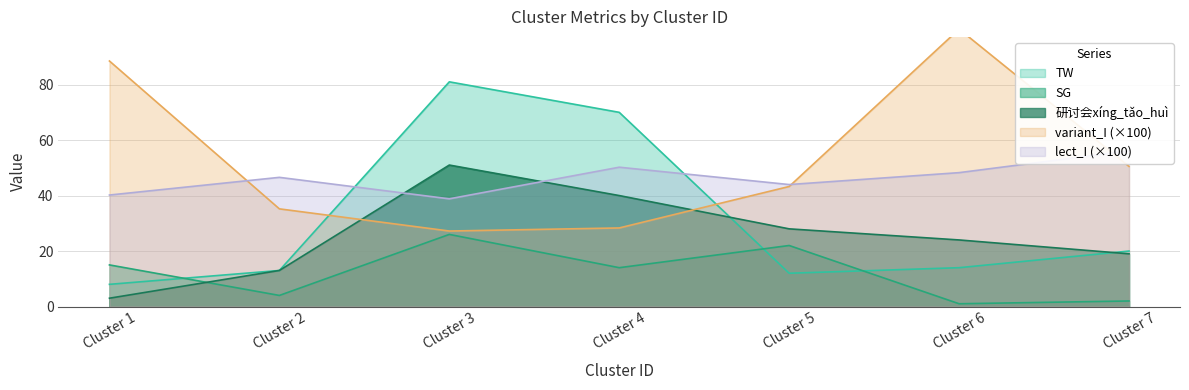

Where does the SG series first go above 14?

Cluster 1